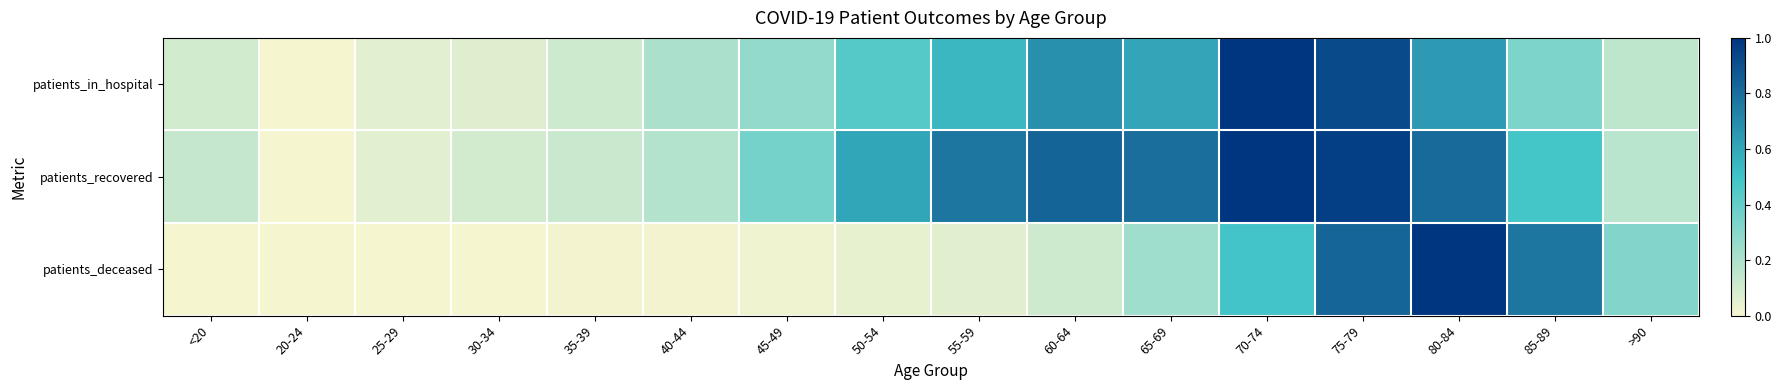

Reading left to right, transcribe all the data shown in this chart.

patients_in_hospital: <20=0.1	20-24=0.0	25-29=0.1	30-34=0.1	35-39=0.1	40-44=0.2	45-49=0.3	50-54=0.4	55-59=0.5	60-64=0.7	65-69=0.6	70-74=1.0	75-79=0.9	80-84=0.6	85-89=0.3	>90=0.2
patients_recovered: <20=0.1	20-24=0.0	25-29=0.0	30-34=0.1	35-39=0.1	40-44=0.2	45-49=0.4	50-54=0.6	55-59=0.8	60-64=0.8	65-69=0.8	70-74=1.0	75-79=1.0	80-84=0.8	85-89=0.5	>90=0.2
patients_deceased: <20=0.0	20-24=0.0	25-29=0.0	30-34=0.0	35-39=0.0	40-44=0.0	45-49=0.0	50-54=0.0	55-59=0.1	60-64=0.1	65-69=0.2	70-74=0.5	75-79=0.8	80-84=1.0	85-89=0.8	>90=0.3